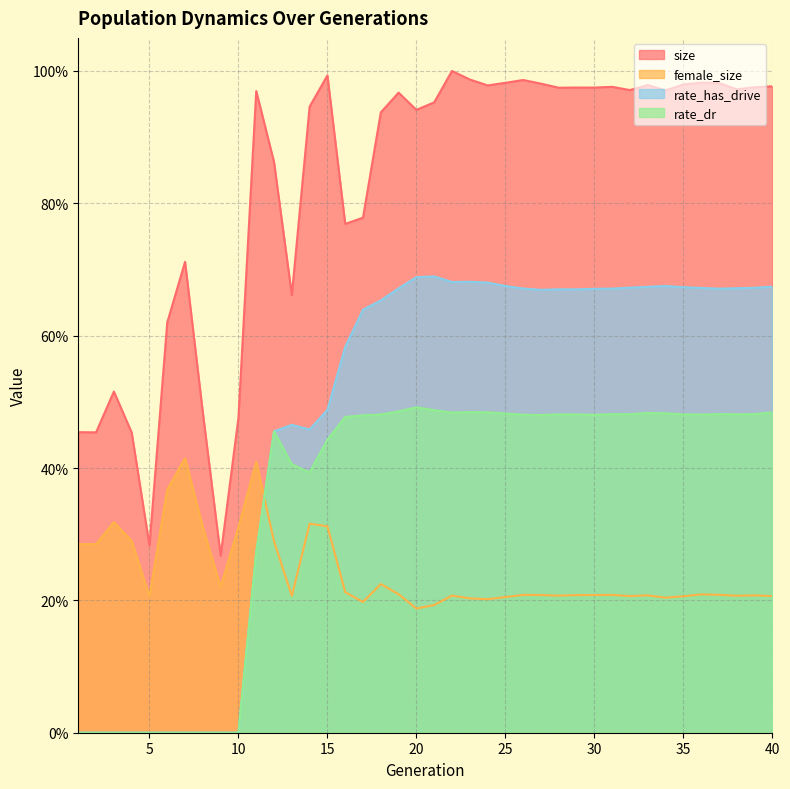

Is it true that size equals 1.5 at 39?

False